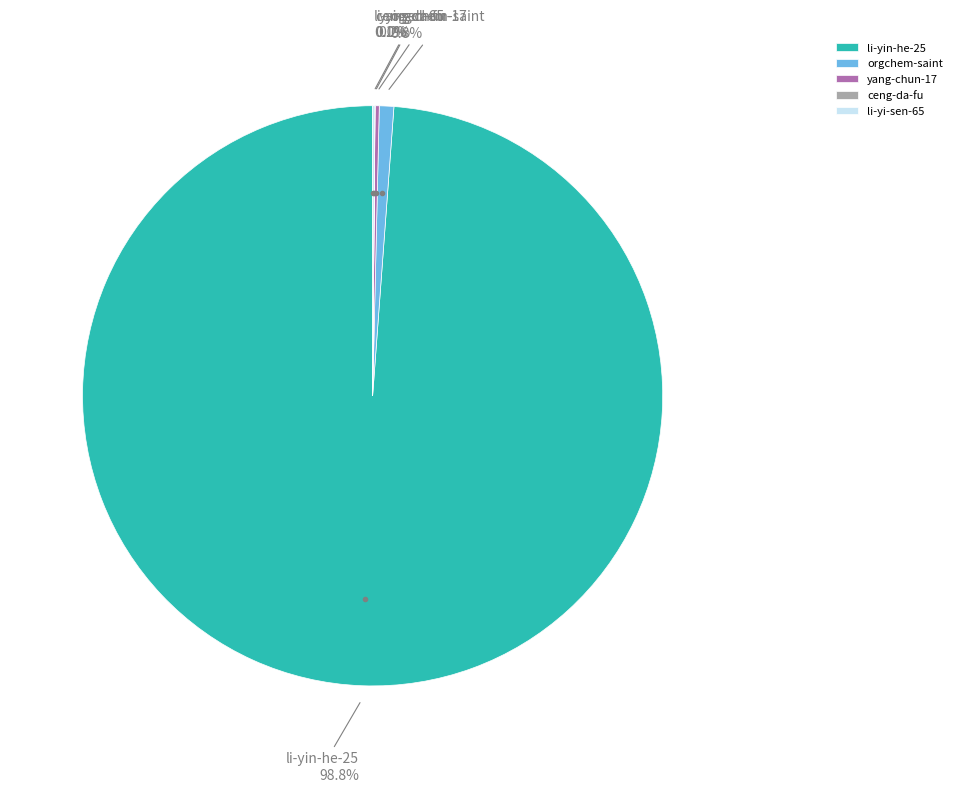

Which category accounts for the majority?

li-yin-he-25